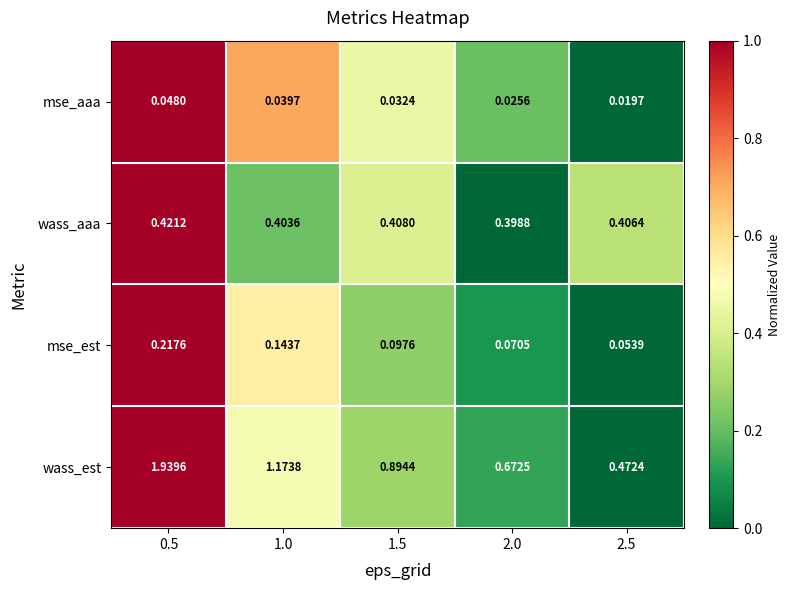

List the series in order of their peak value, highest first.

wass_est, wass_aaa, mse_est, mse_aaa